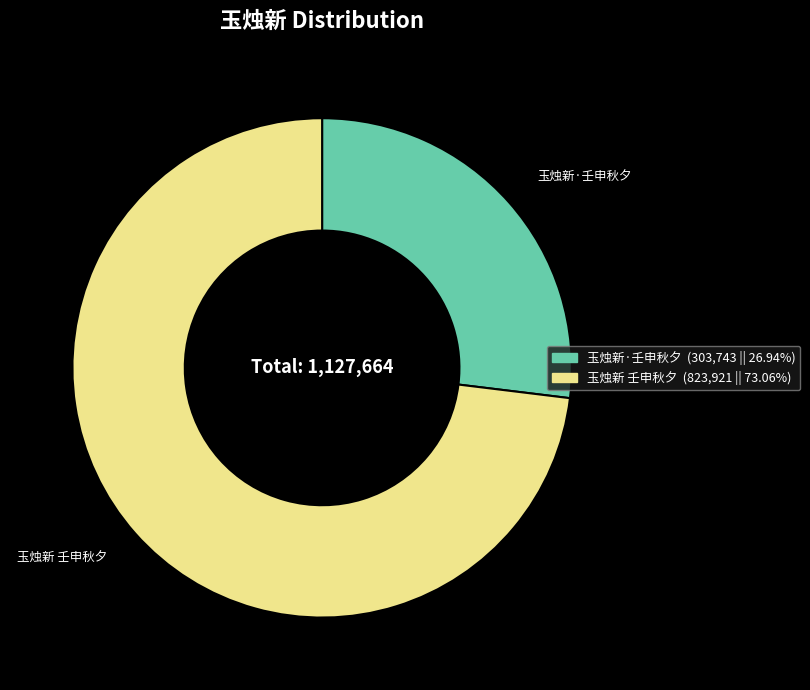

Which slice is the smallest?

玉烛新·壬申秋夕